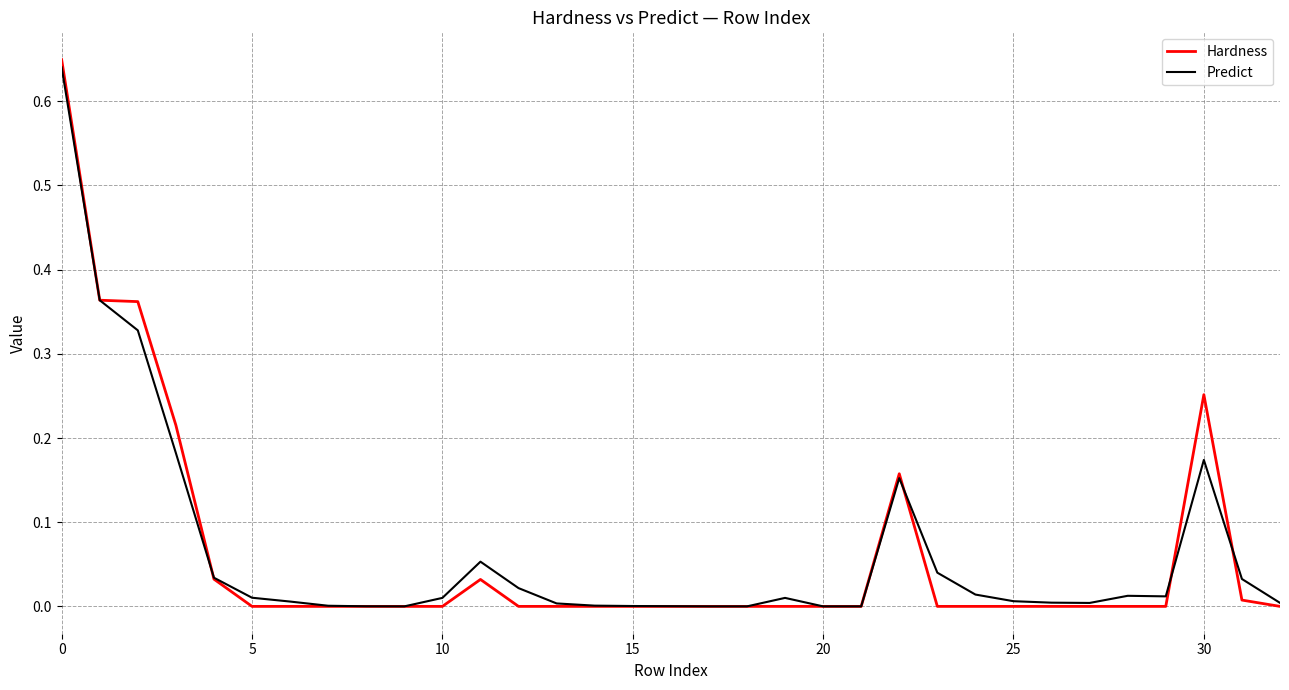

How many lines are shown in the chart?

2